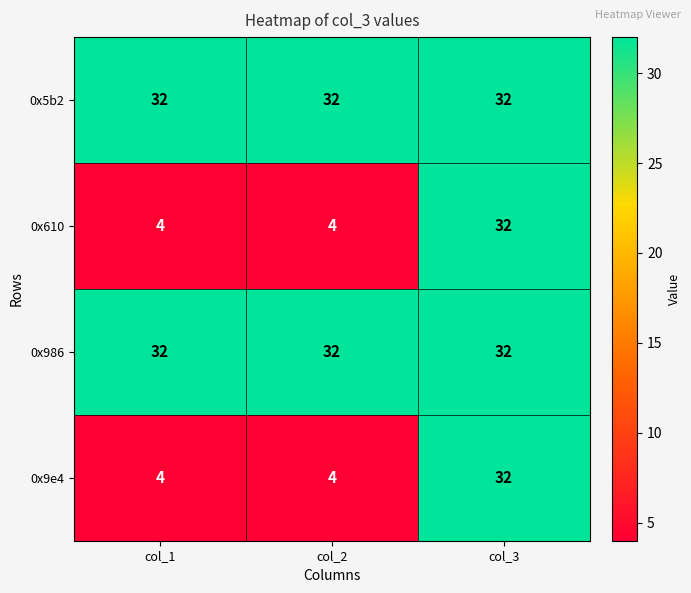

The 0x5b2 series shows 45 at col_3. True or false?

False